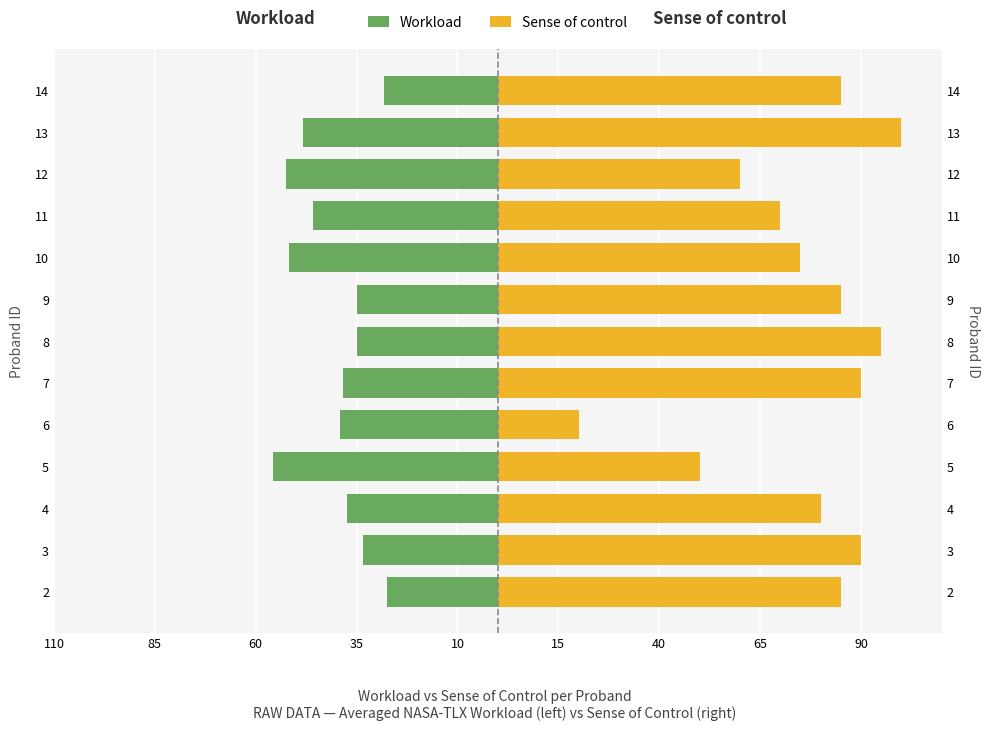

How many data points in Workload are less than -38?

7